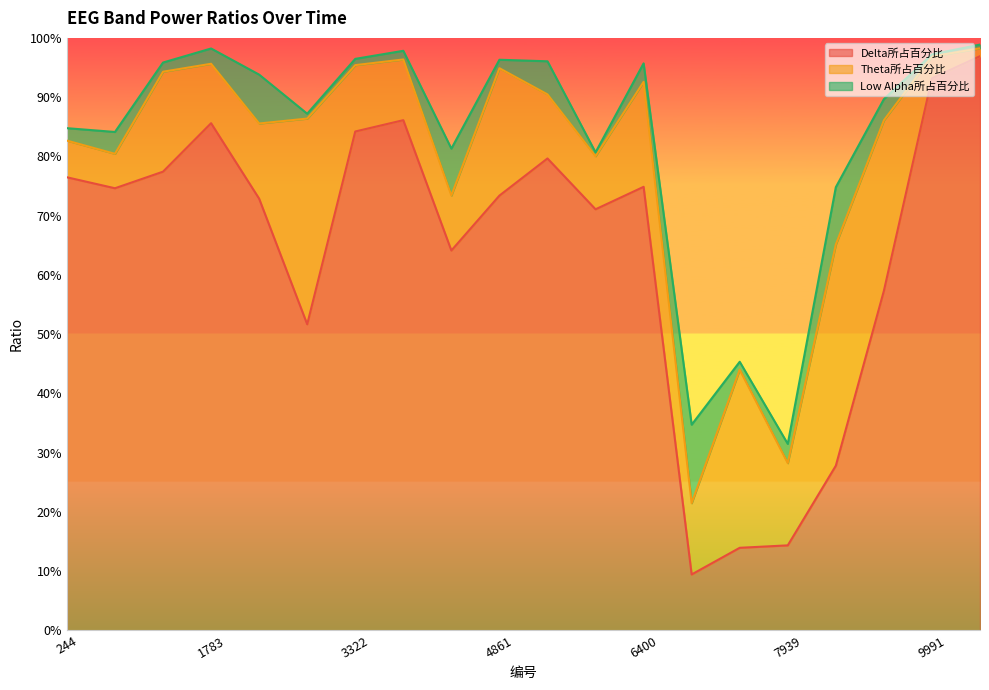

True or false: Low Alpha所占百分比 has more than 1 interior local peaks.

True